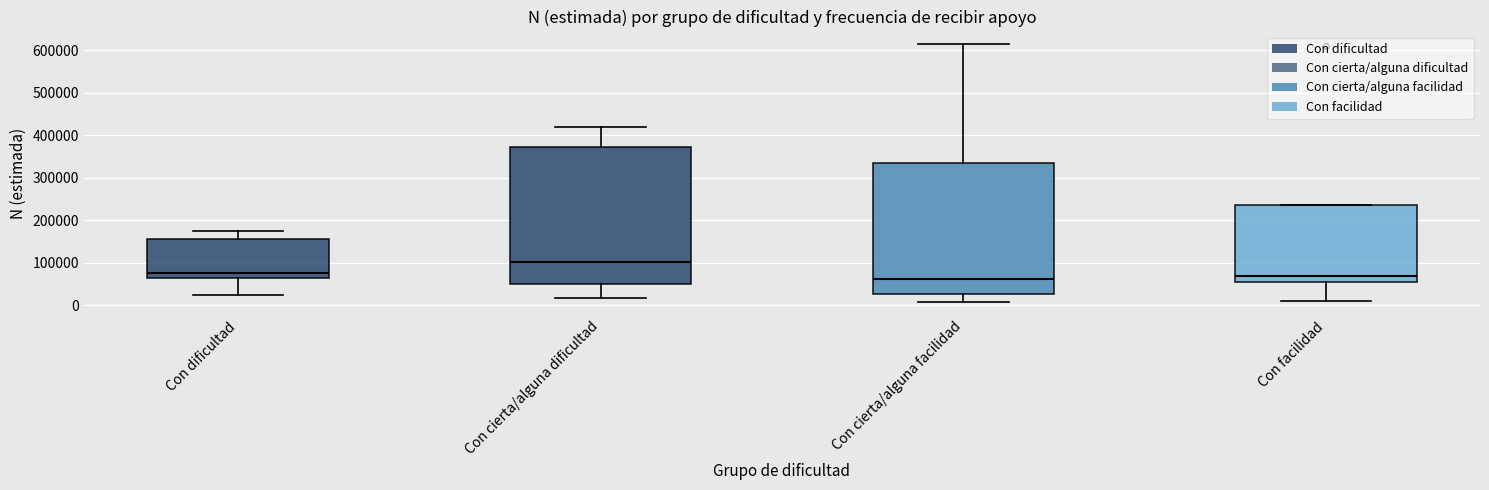

Reading left to right, transcribe this box plot: for each box, give where its median line is, the range the box spans, and where its two whiskers end, as read against the y-axis. The values are not printed on the chart, so give them approximately, as read against the axis.

Con dificultad: median 80000, box 60000 to 160000, whiskers 20000 to 180000
Con cierta/alguna dificultad: median 100000, box 50000 to 370000, whiskers 20000 to 420000
Con cierta/alguna facilidad: median 60000, box 30000 to 340000, whiskers 10000 to 610000
Con facilidad: median 70000, box 50000 to 230000, whiskers 10000 to 230000